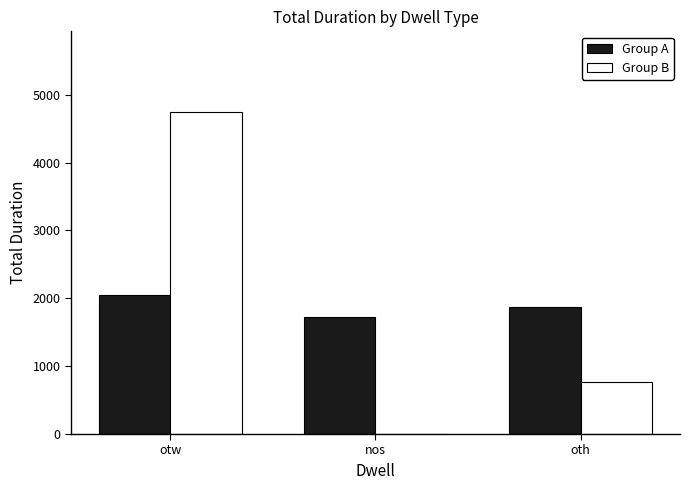

Is it true that Group A equals 2054 at otw?

True